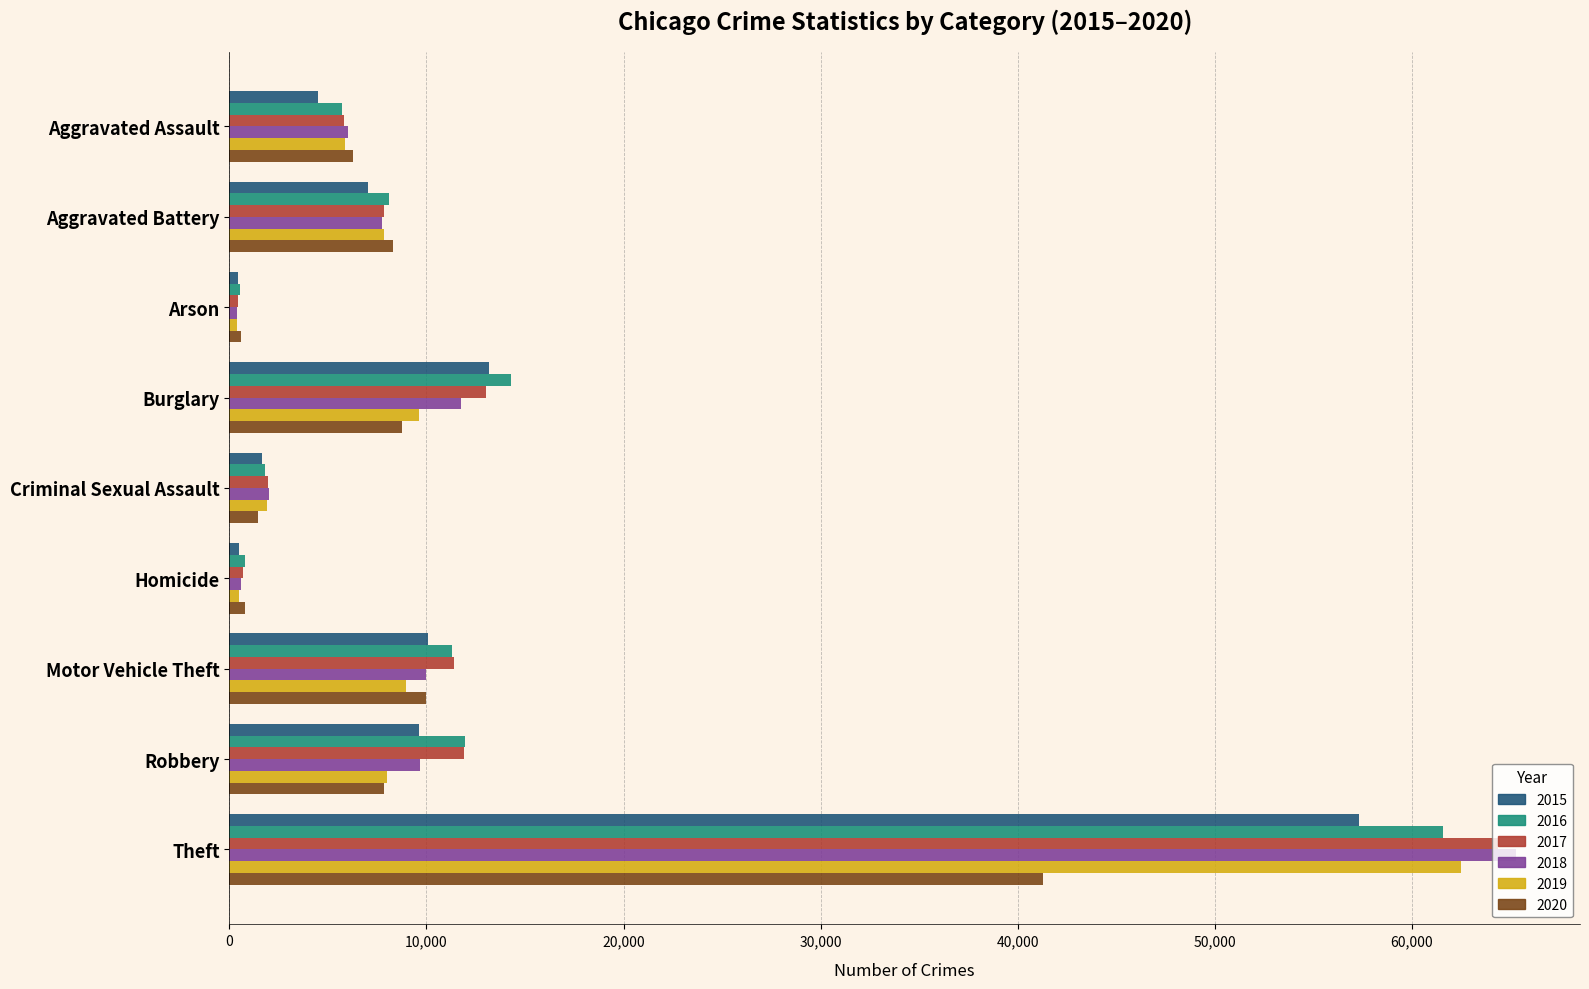

At which category is the sum across all series the highest?

Theft